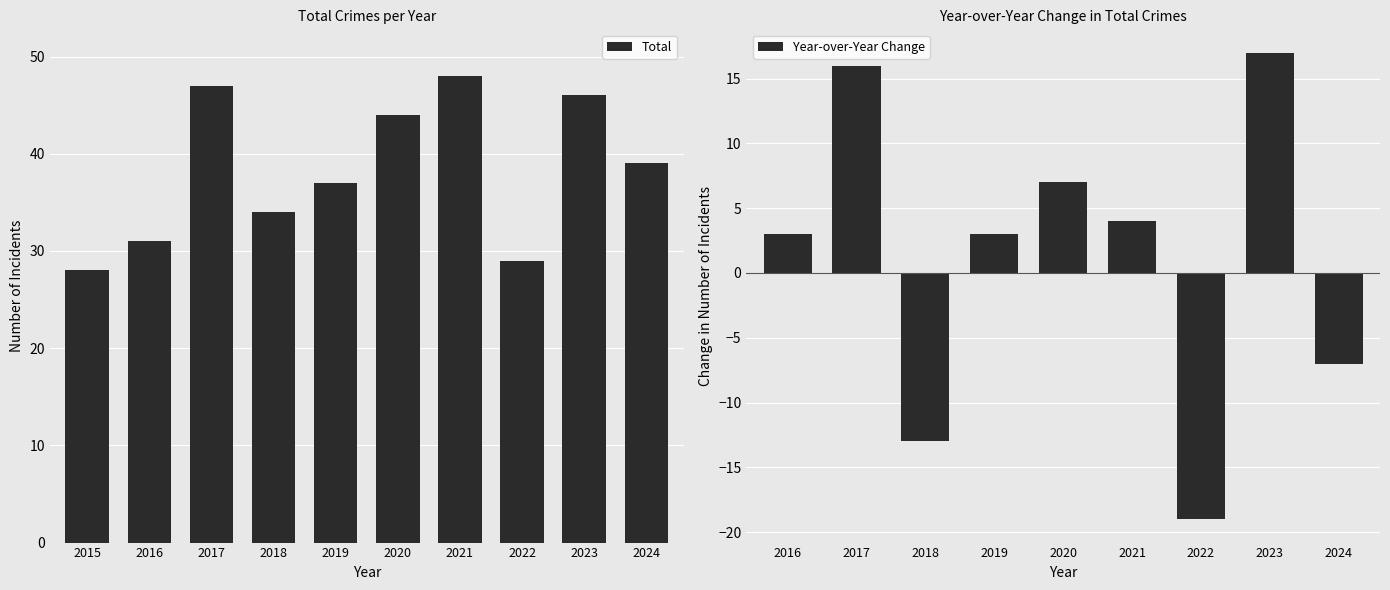

True or false: Total has a value of 47 at 2017.

True